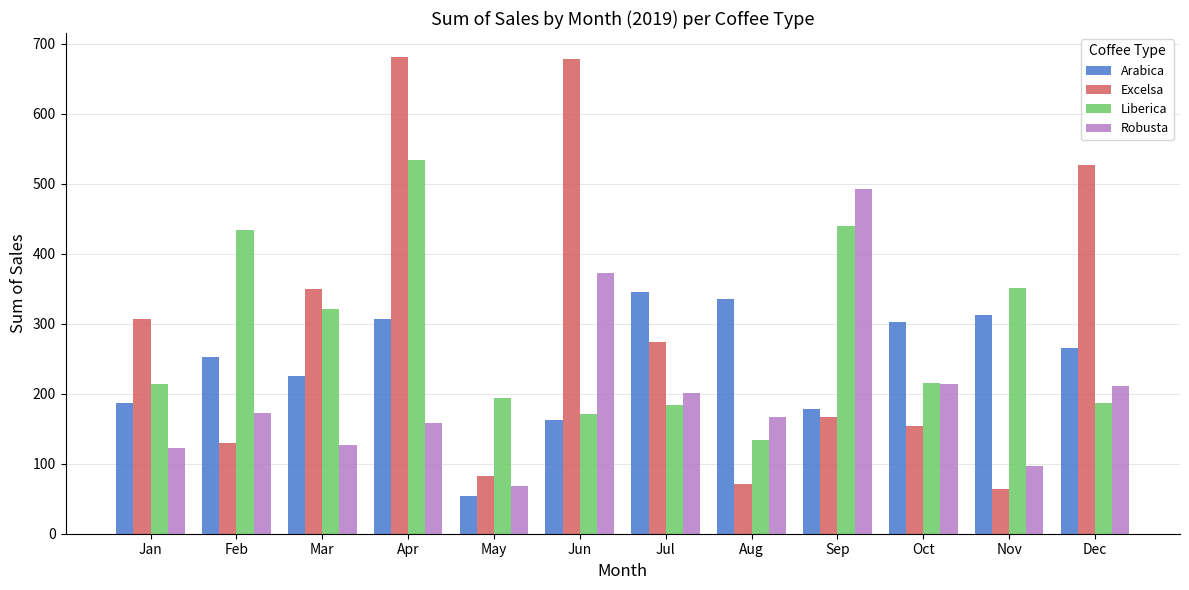

Rank the series by their maximum value, from lowest to highest.

Arabica, Robusta, Liberica, Excelsa